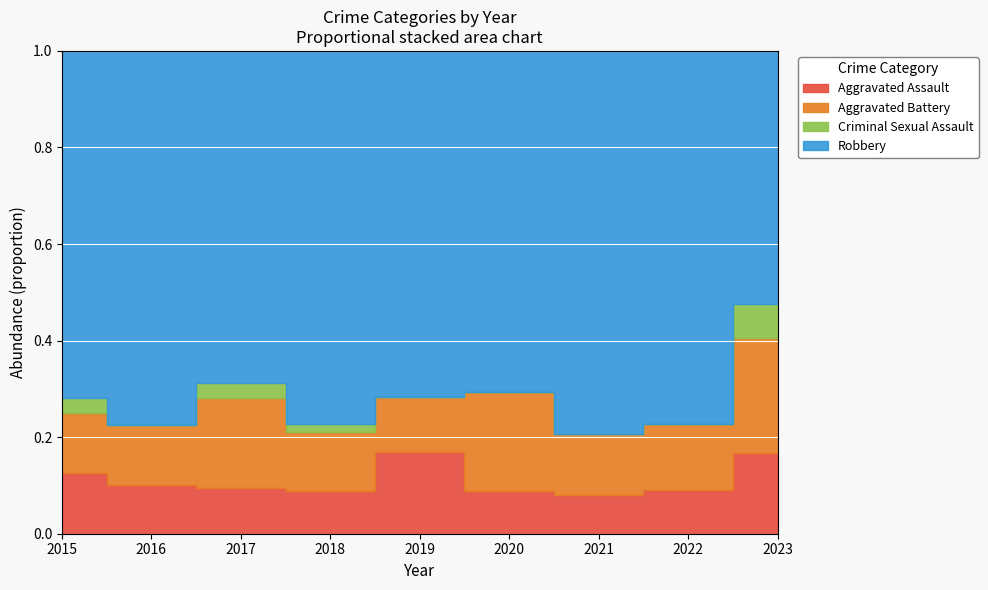

How many values in Criminal Sexual Assault are above zero?

4